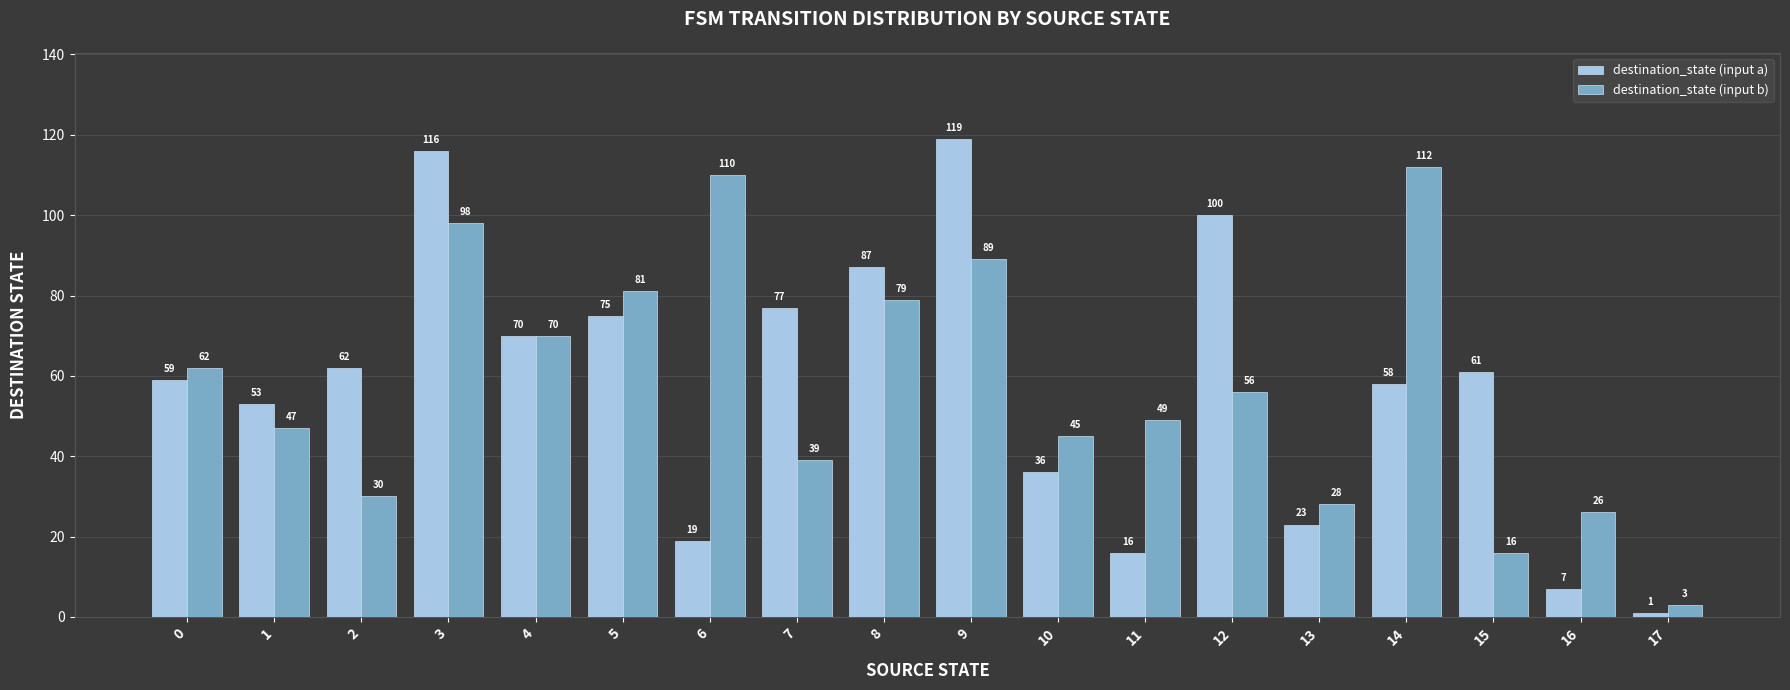

Rank the categories by destination_state (input b) value from lowest to highest.

17, 15, 16, 13, 2, 7, 10, 1, 11, 12, 0, 4, 8, 5, 9, 3, 6, 14